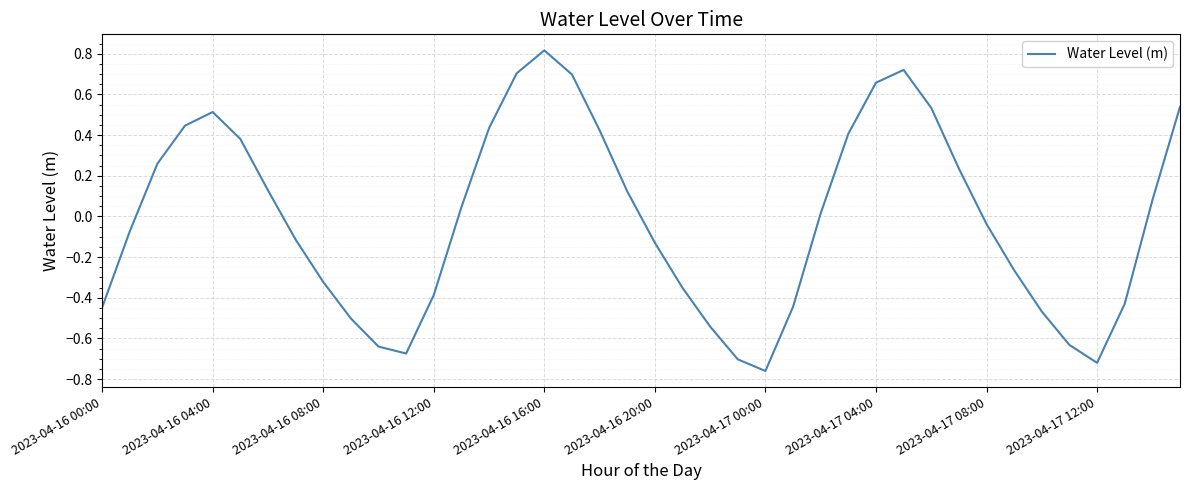

What is the greatest value displayed?

0.8